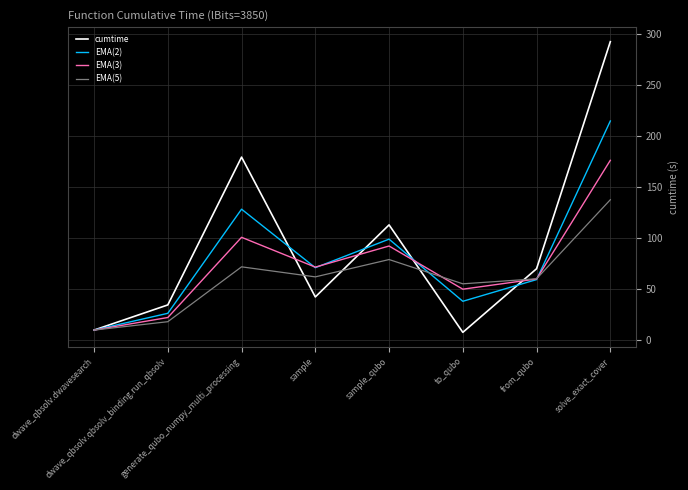

True or false: EMA(5) and EMA(2) intersect in this chart.

True